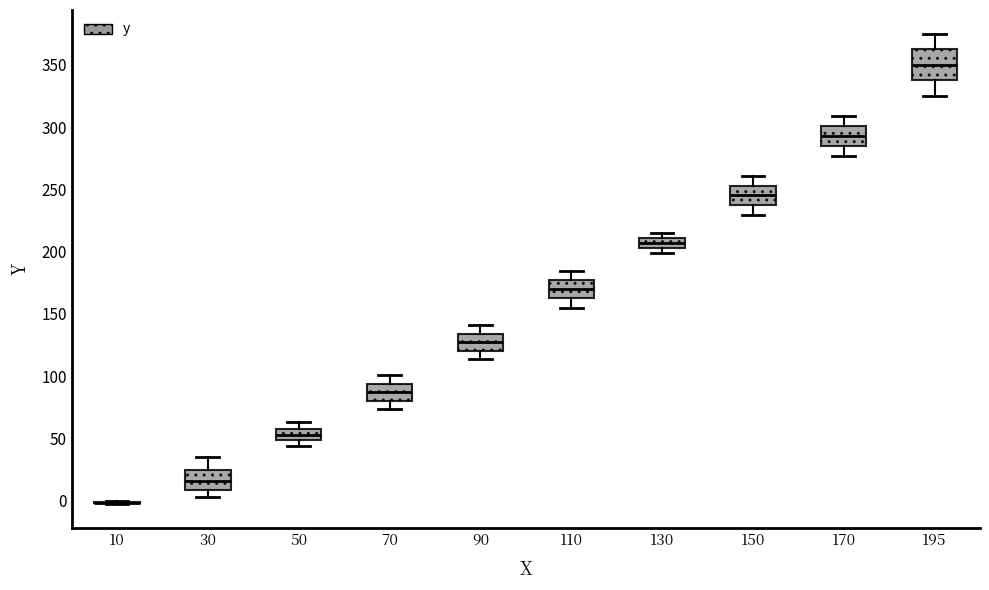

Reading left to right, transcribe this box plot: for each box, give where its median line is, the range the box spans, and where its two whiskers end, as read against the y-axis. The values are not printed on the chart, so give them approximately, as read against the axis.

10: box collapsed to a line at 0, whiskers -5 to 0
30: median 15, box 10 to 25, whiskers 5 to 35
50: median 55, box 50 to 60, whiskers 45 to 65
70: median 85, box 80 to 95, whiskers 75 to 100
90: median 125, box 120 to 135, whiskers 115 to 140
110: median 170, box 160 to 175, whiskers 155 to 185
130: median 205 (inside the box), box 205 to 210, whiskers 200 to 215
150: median 245, box 240 to 255, whiskers 230 to 260
170: median 295, box 285 to 300, whiskers 275 to 310
195: median 350, box 335 to 365, whiskers 325 to 375